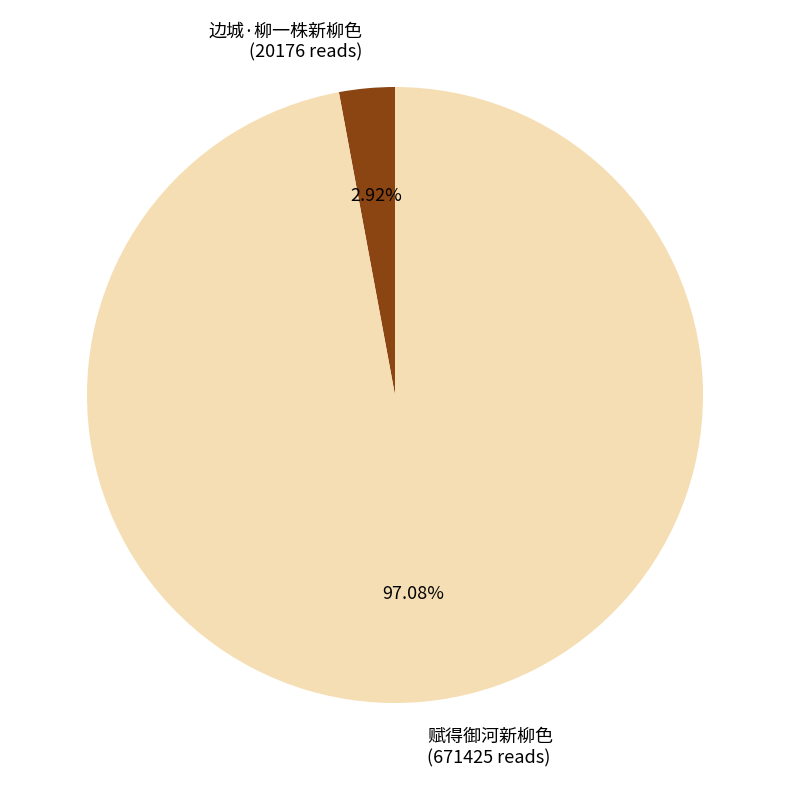

What percentage is the 赋得御河新柳色 slice, to the nearest percent?

97%